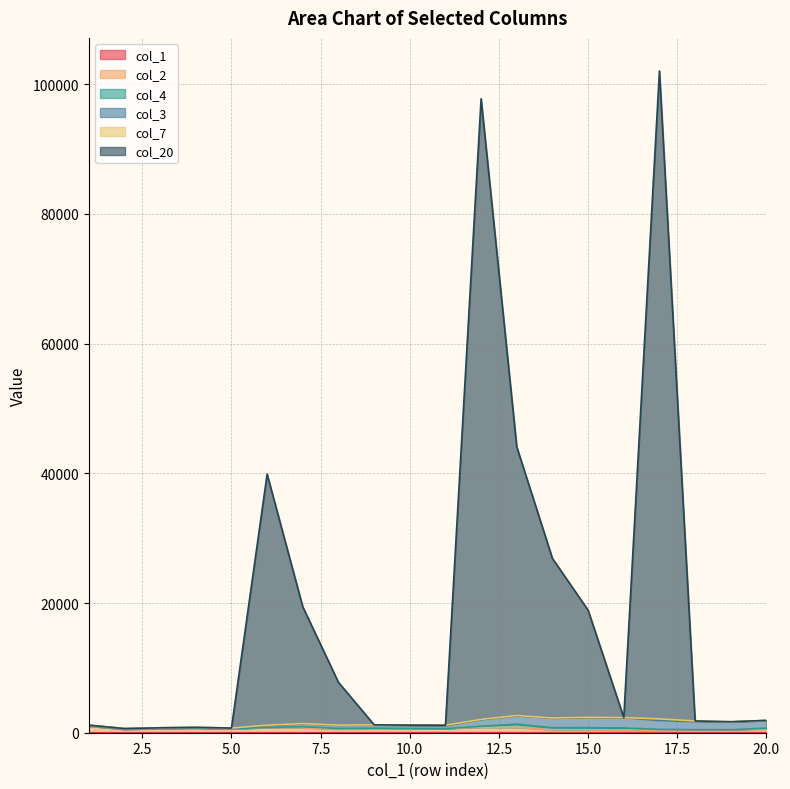

At how many categories does at least one series exceed 15163?

7